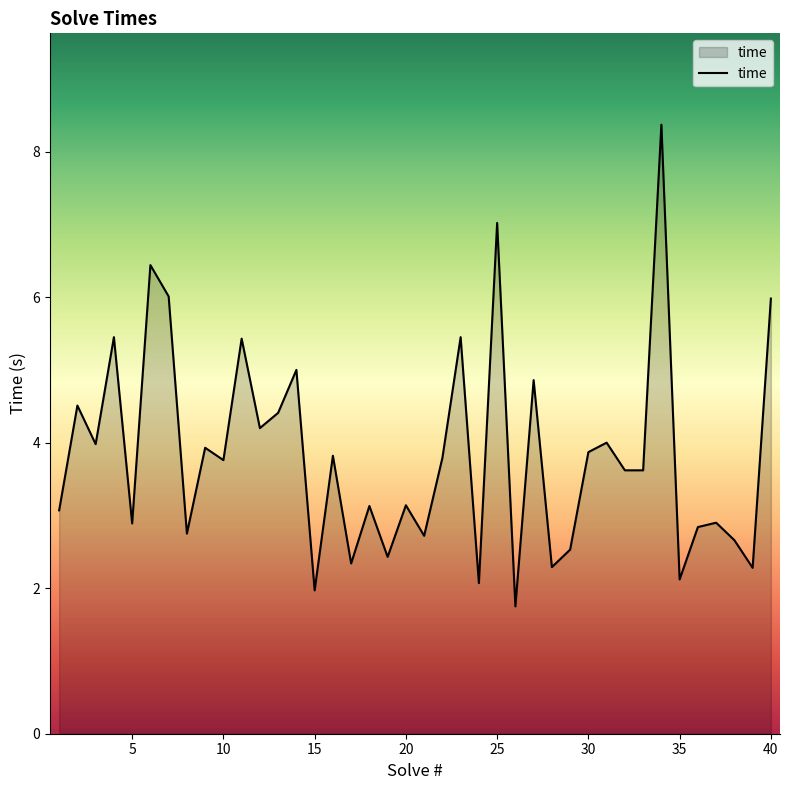

Count the number of values greater than 3.

25